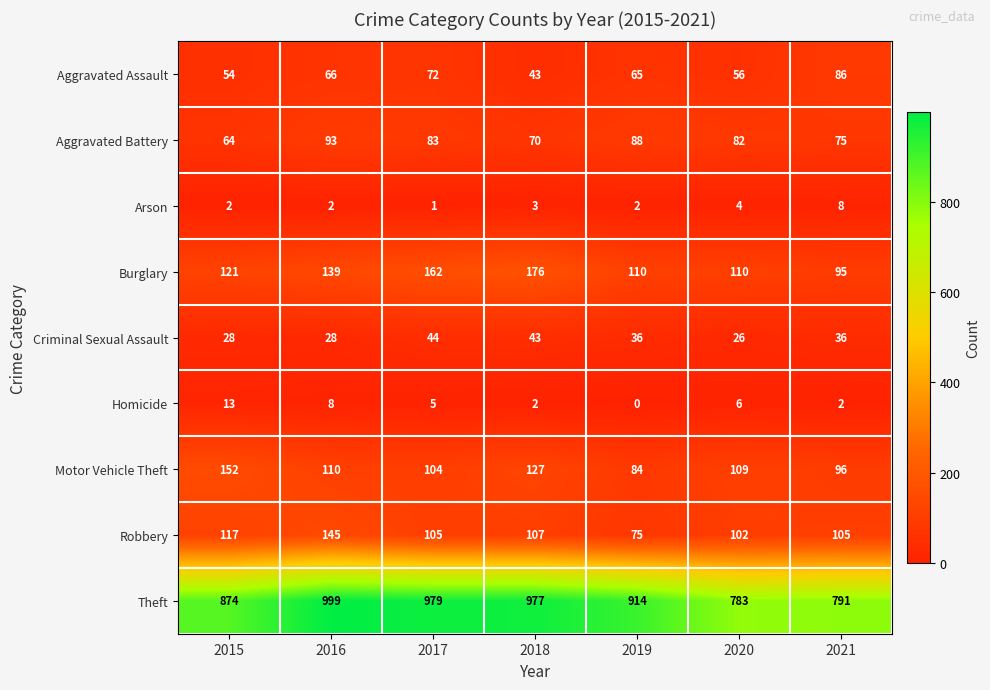

How many distinct data groups are displayed?

9